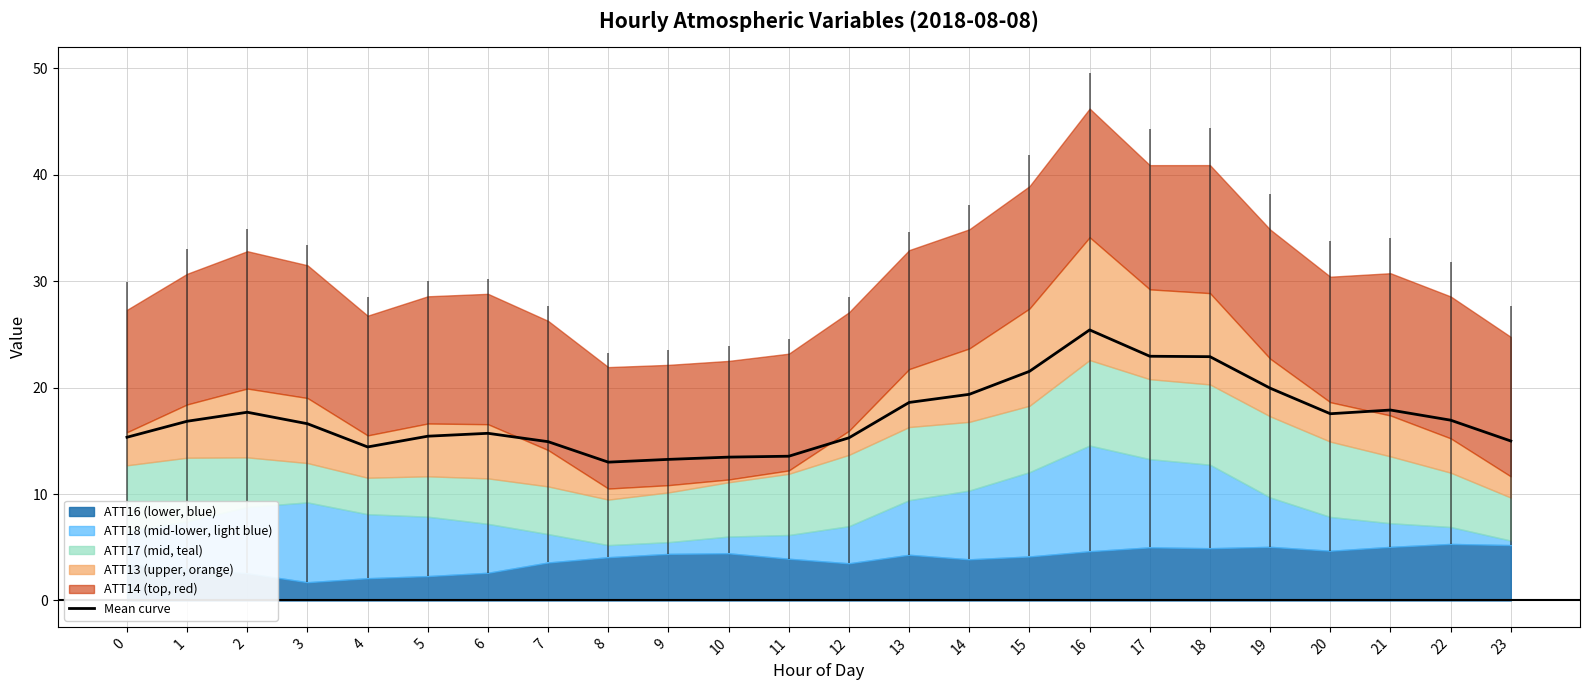

Reading left to right, list all the values displayed in this chart.

0=15.3	1=16.8	2=17.7	3=16.6	4=14.4	5=15.4	6=15.7	7=14.9	8=13.0	9=13.3	10=13.5	11=13.6	12=15.3	13=18.6	14=19.4	15=21.5	16=25.4	17=22.9	18=22.9	19=19.9	20=17.5	21=17.9	22=16.9	23=15.0